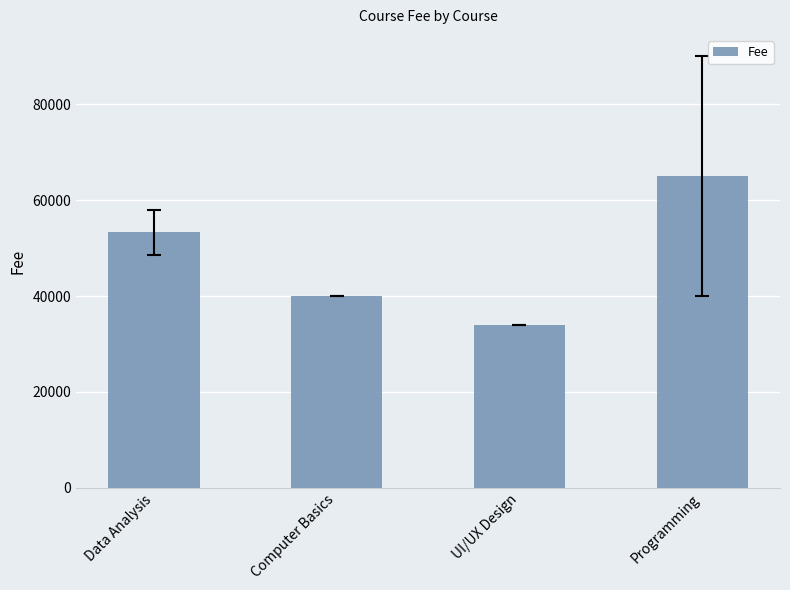

Reading right to left, list all the values displayed in this chart.

Programming=65000.0	UI/UX Design=34000.0	Computer Basics=40000.0	Data Analysis=53333.3